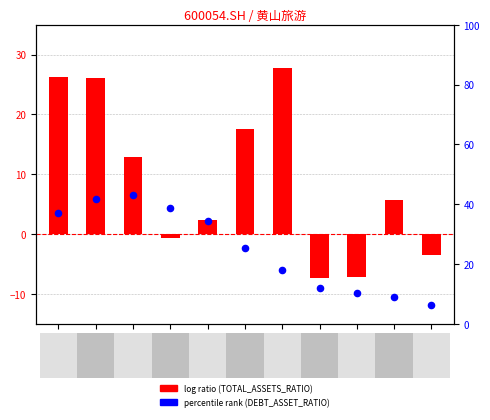

Which series has the largest total across all categories?

percentile rank within the sample